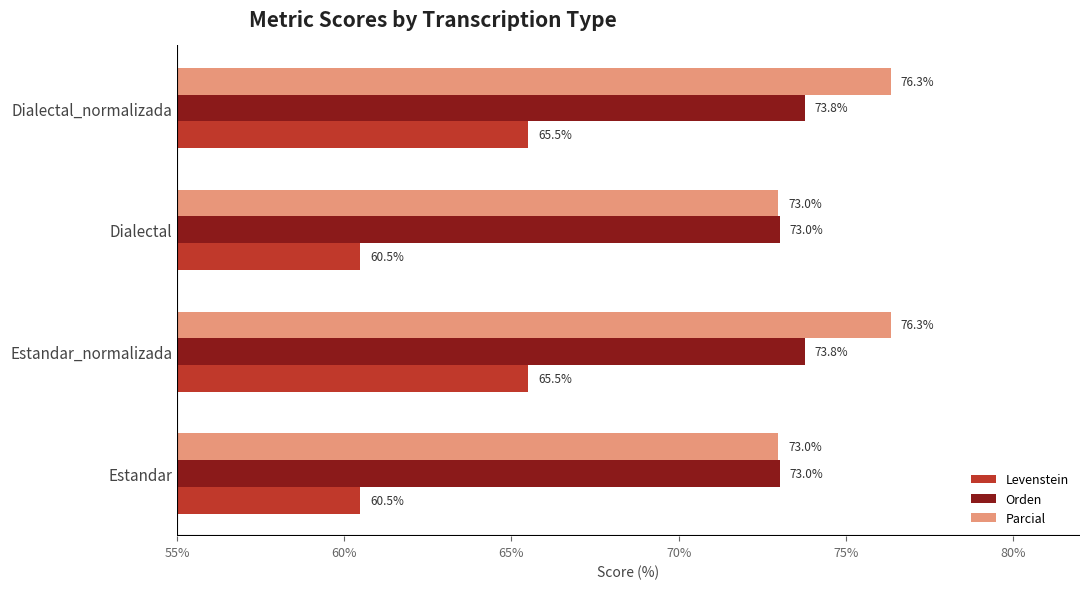

What is the maximum value shown in the chart?

76.3